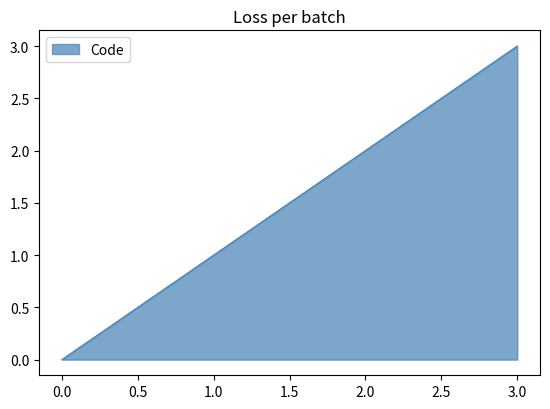

Between 1.0 and 2.0, which is larger?

2.0